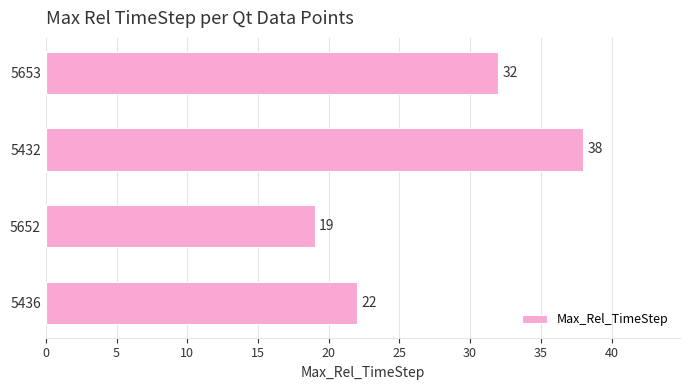

Count the values in the range 22 to 38.

3